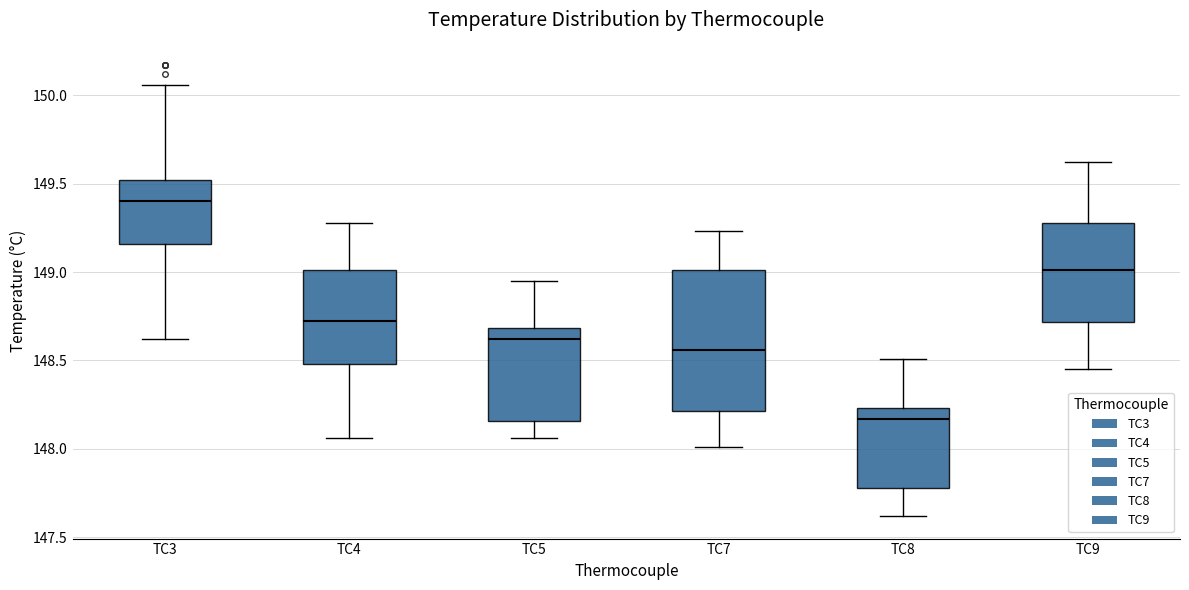

Reading left to right, transcribe this box plot: for each box, give where its median line is, the range the box spans, and where its two whiskers end, as read against the y-axis. The values are not printed on the chart, so give them approximately, as read against the axis.

TC3: median 149.40, box 149.15 to 149.50, whiskers 148.60 to 150.05
TC4: median 148.75, box 148.50 to 149.00, whiskers 148.05 to 149.30
TC5: median 148.60, box 148.15 to 148.70, whiskers 148.05 to 148.95
TC7: median 148.55, box 148.20 to 149.00, whiskers 148.00 to 149.25
TC8: median 148.15, box 147.80 to 148.25, whiskers 147.60 to 148.50
TC9: median 149.00, box 148.70 to 149.30, whiskers 148.45 to 149.60